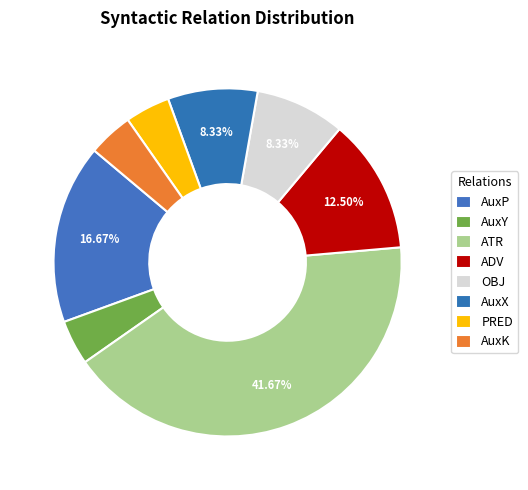

Which has a higher value, AuxY or PRED?

AuxY